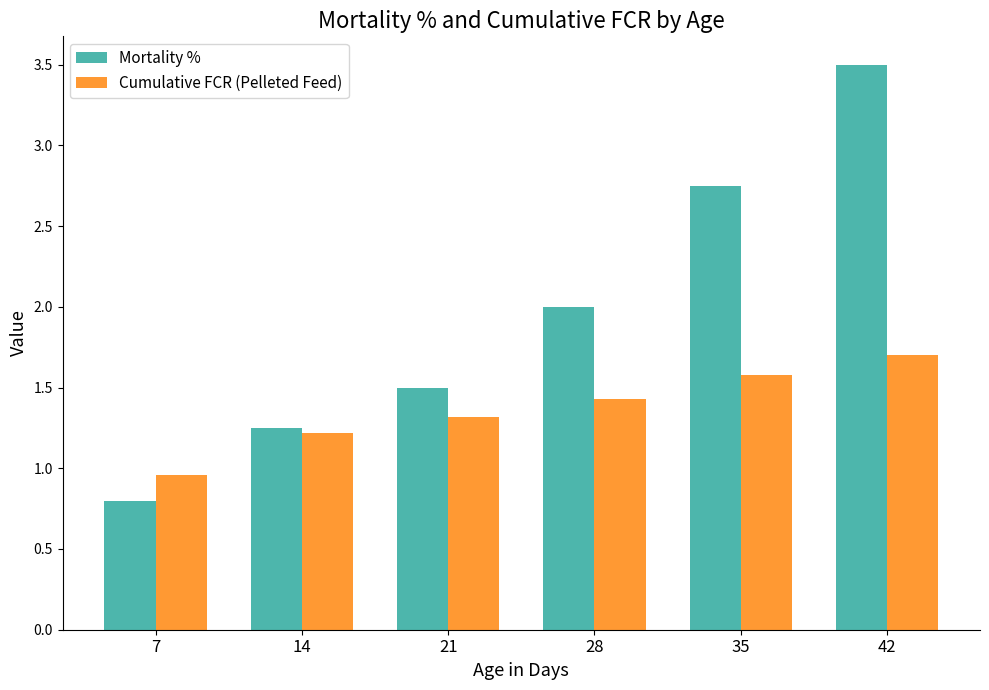

What is the highest value of the Cumulative FCR (Pelleted Feed) series?

1.7